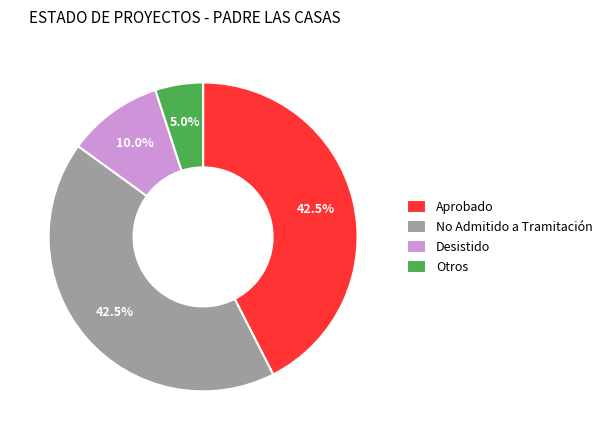

Approximately how many times larger is the value at No Admitido a Tramitación compared to Aprobado?

1.0